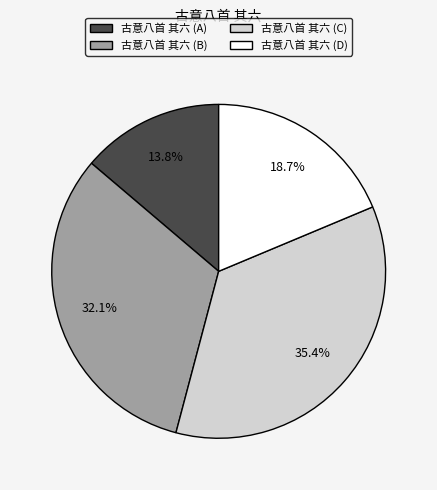

Is there a majority slice in this chart?

No